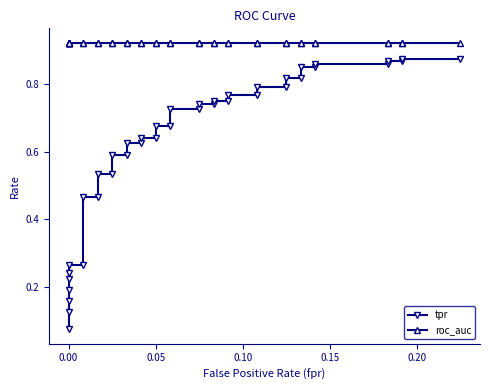

Which series has the largest range (max minus min)?

tpr